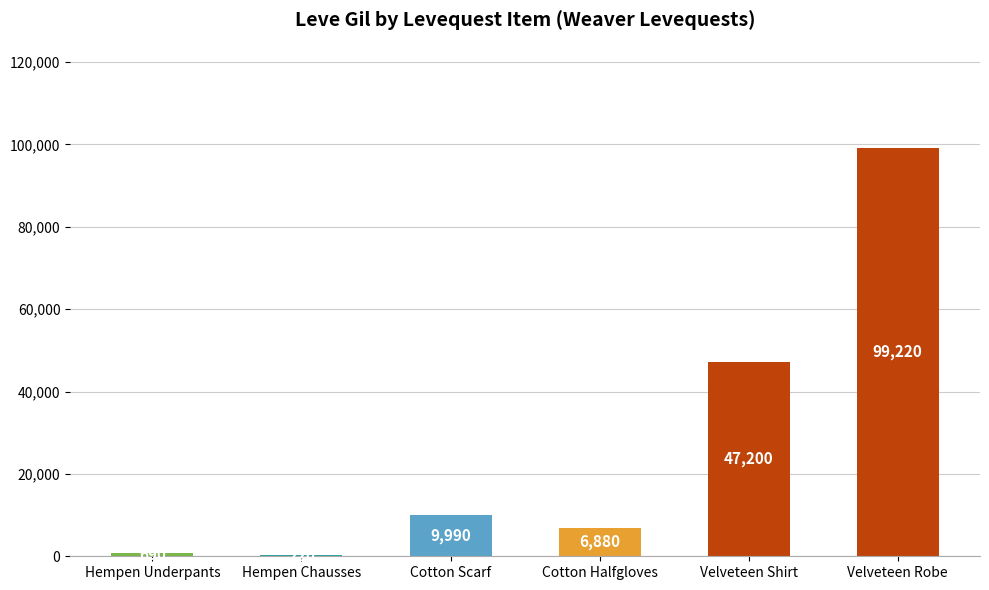

What is the sum of the values at Hempen Chausses and Velveteen Robe?

99440